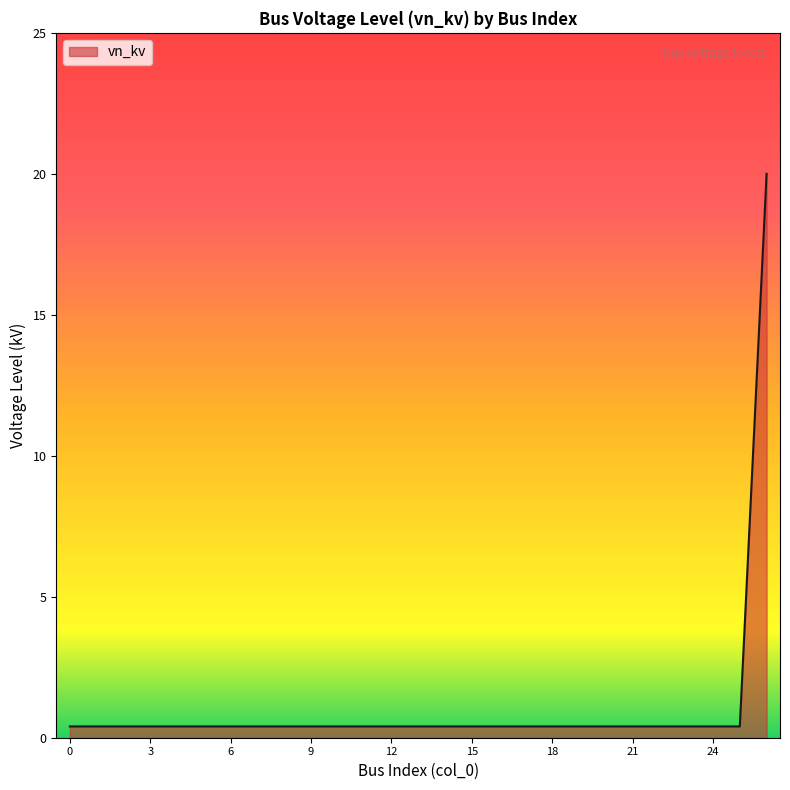

What is the maximum value shown in the chart?

20.0